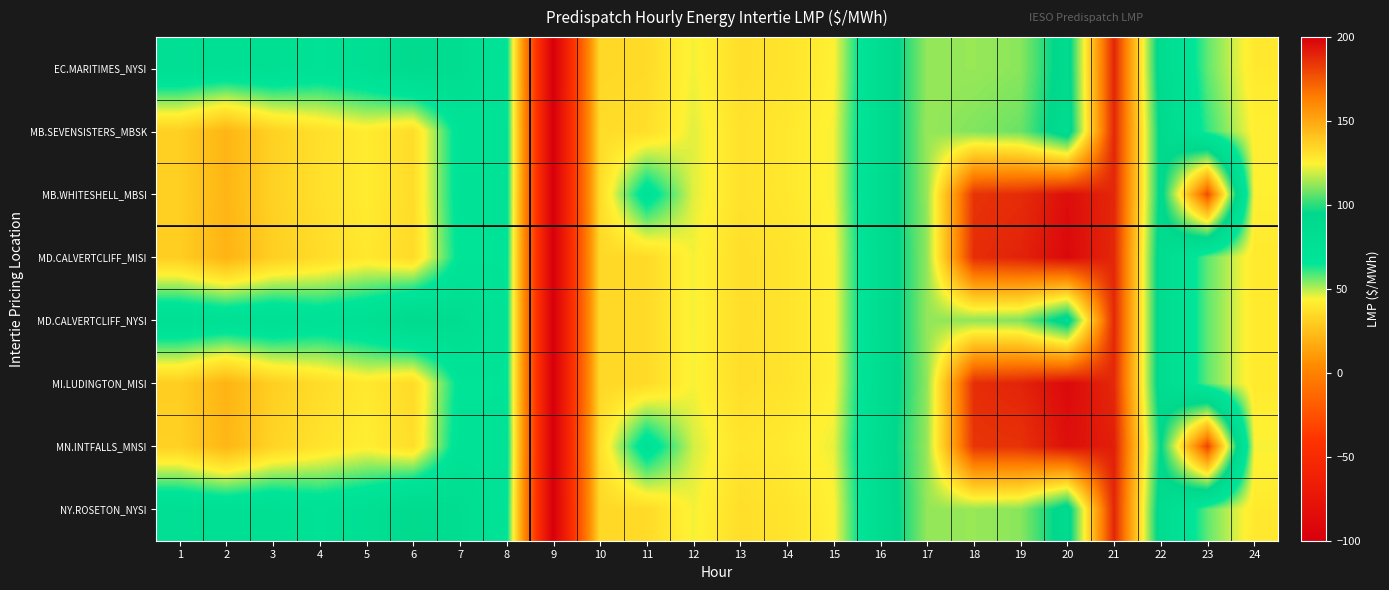

What is the spread (max minus min) of values at 17?

1.1